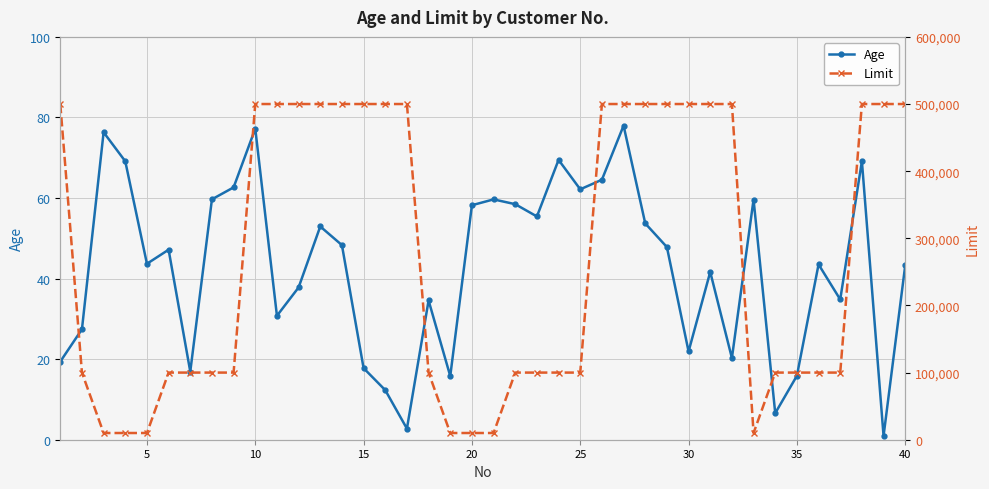

The Age series shows 15.9 at 35. True or false?

True